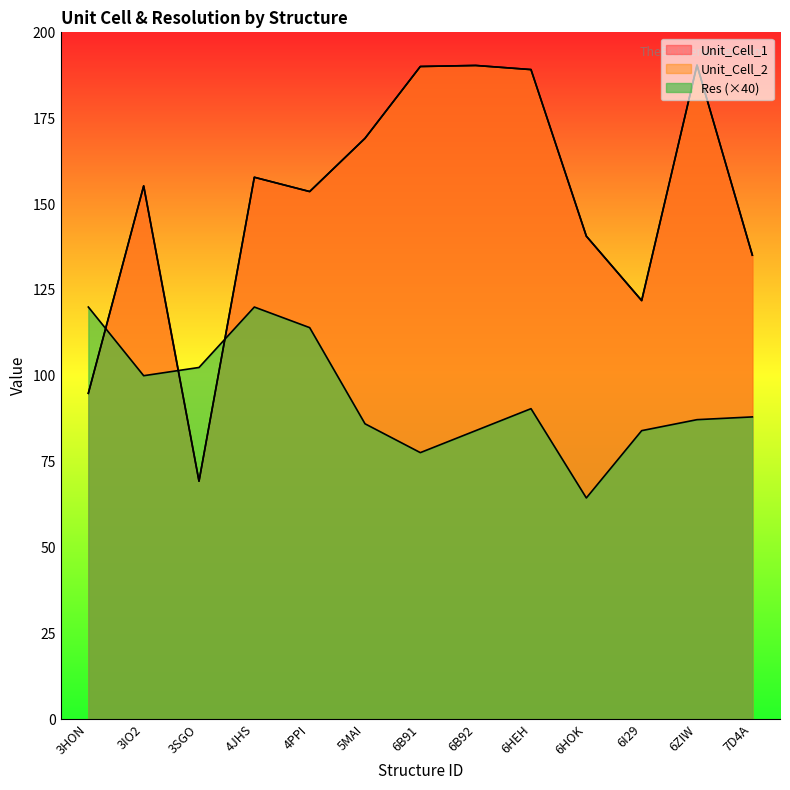

What is the value of the Res point at the 1st from the left?

120.0